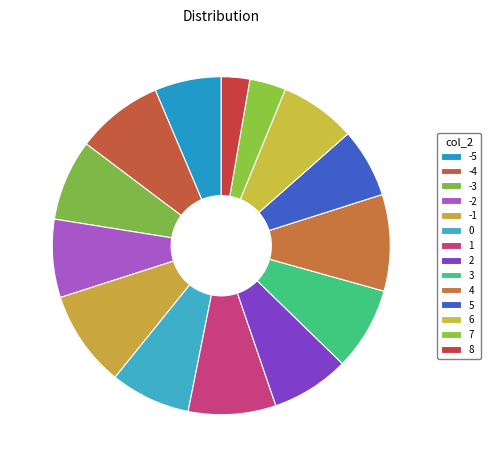

Rank the categories by value from lowest to highest.

8, 7, -5, 5, 6, -2, 2, 0, -3, 3, -4, 1, -1, 4